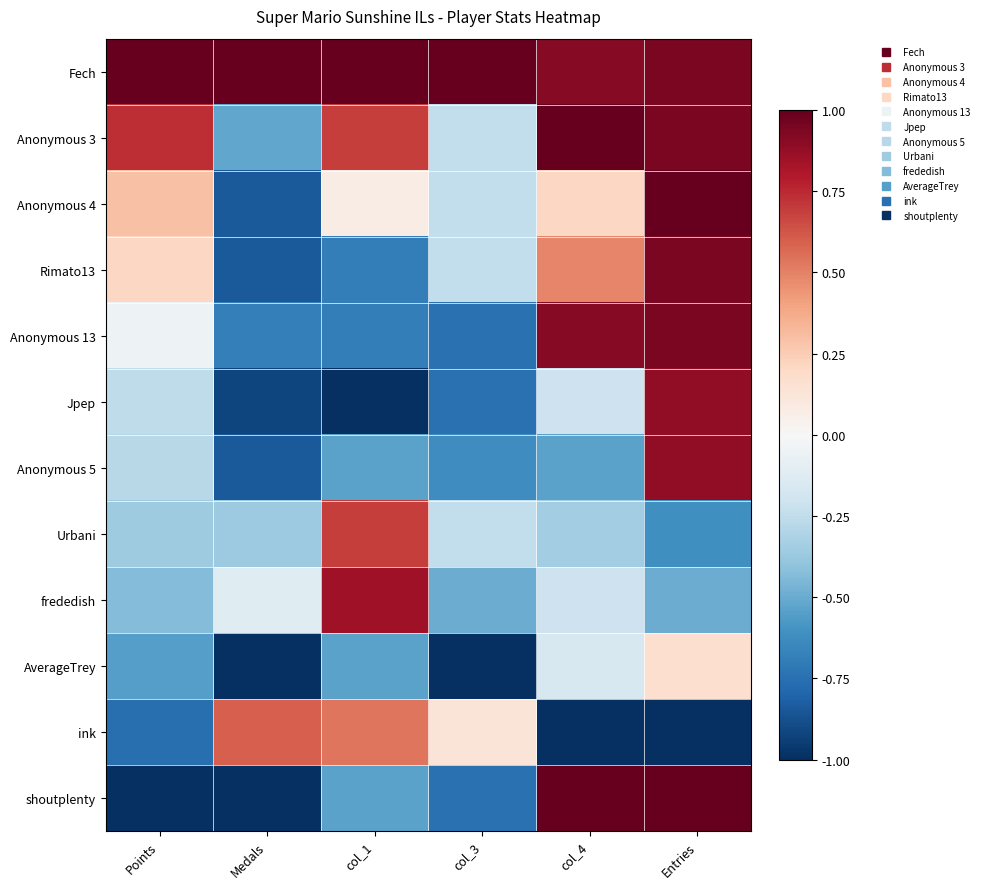

Between Points and col_3, which series saw the biggest shift?

Anonymous 3